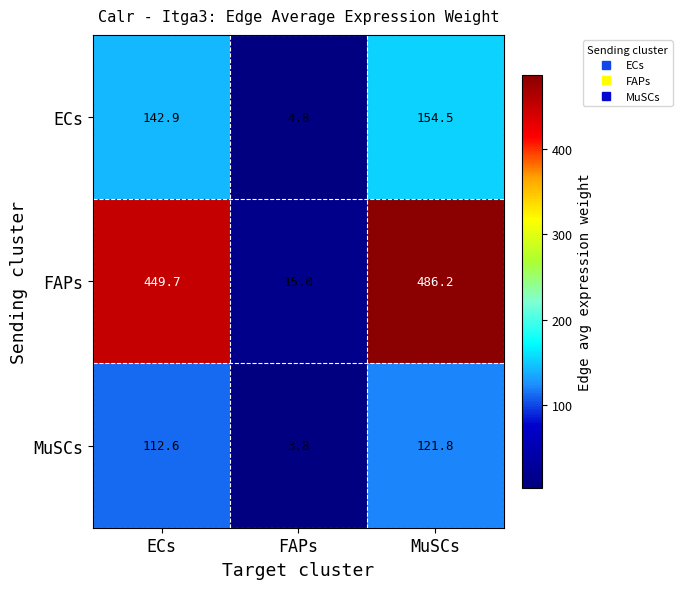

Where does the ECs series first go above 142?

ECs